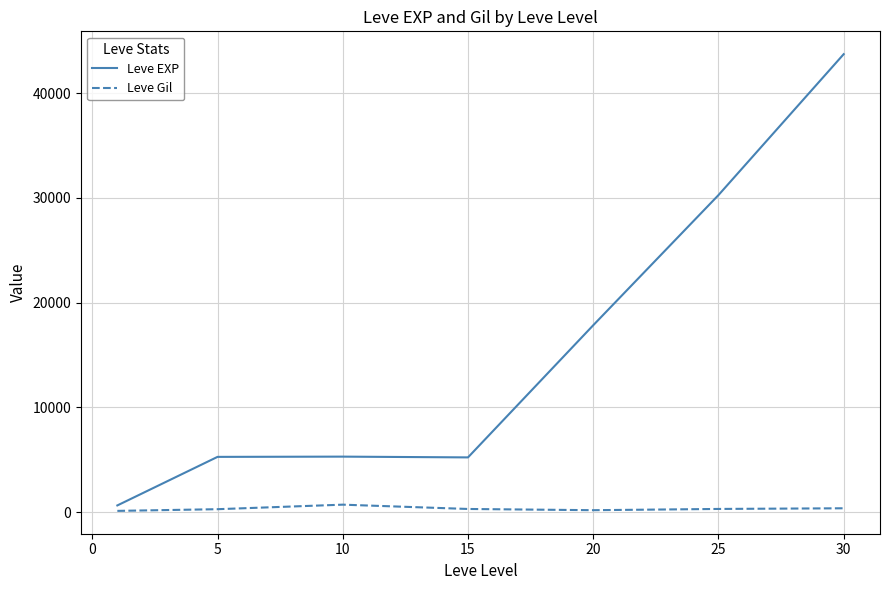

Count the number of data series in this chart.

2